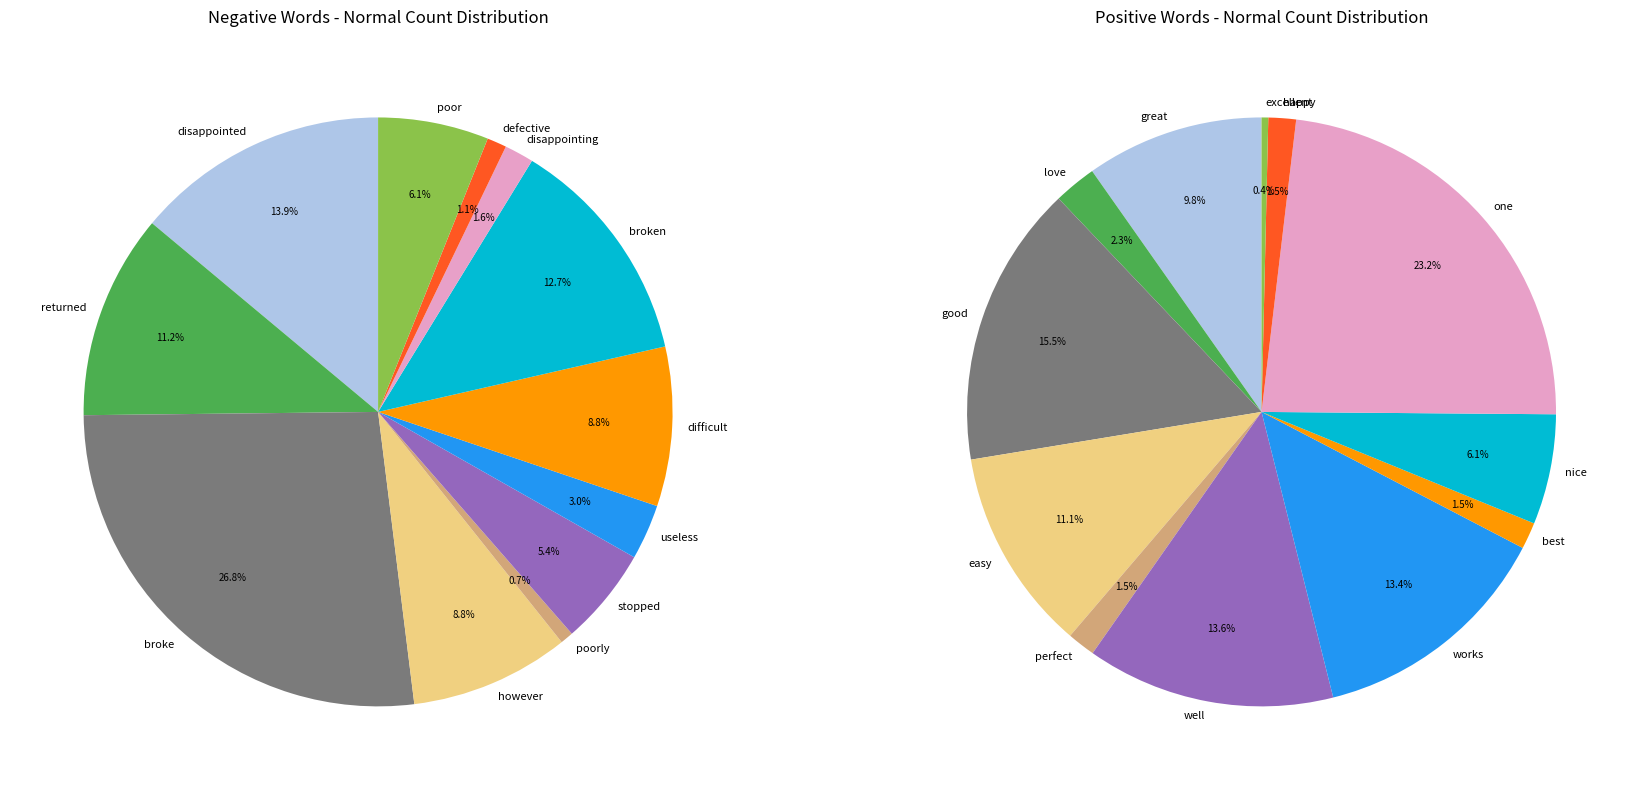

To the nearest percent, what is the combined percentage of easy and happy?

13%